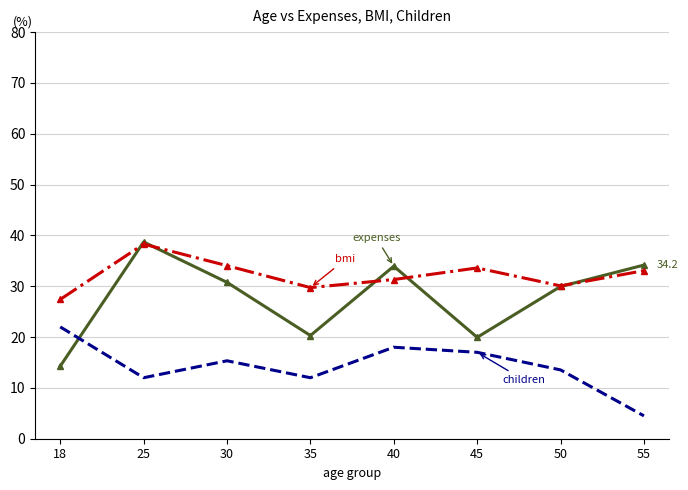

What is the total value across all series at 18?

63.7